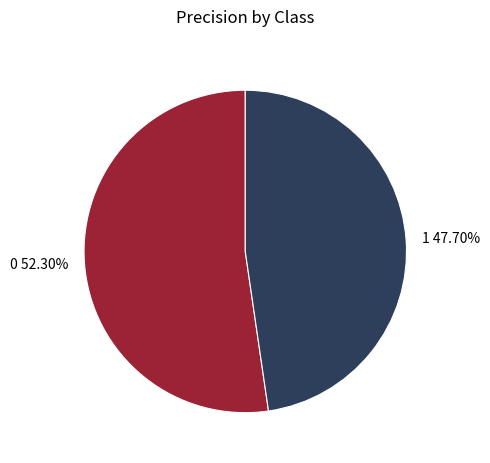

To the nearest percent, what is the difference between the largest and smallest slice percentages?

5%